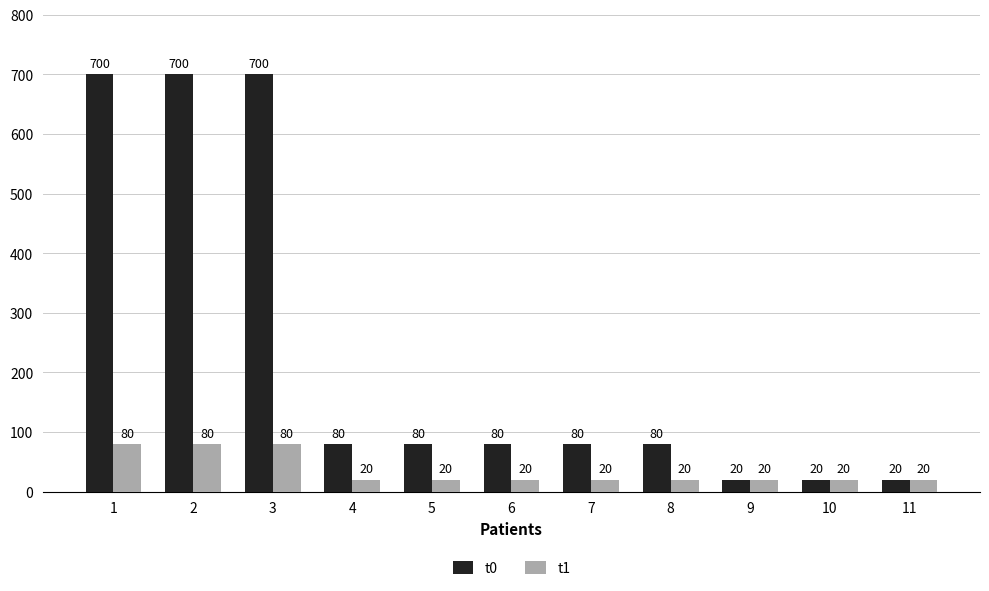

How many data points in t1 are above 20?

3